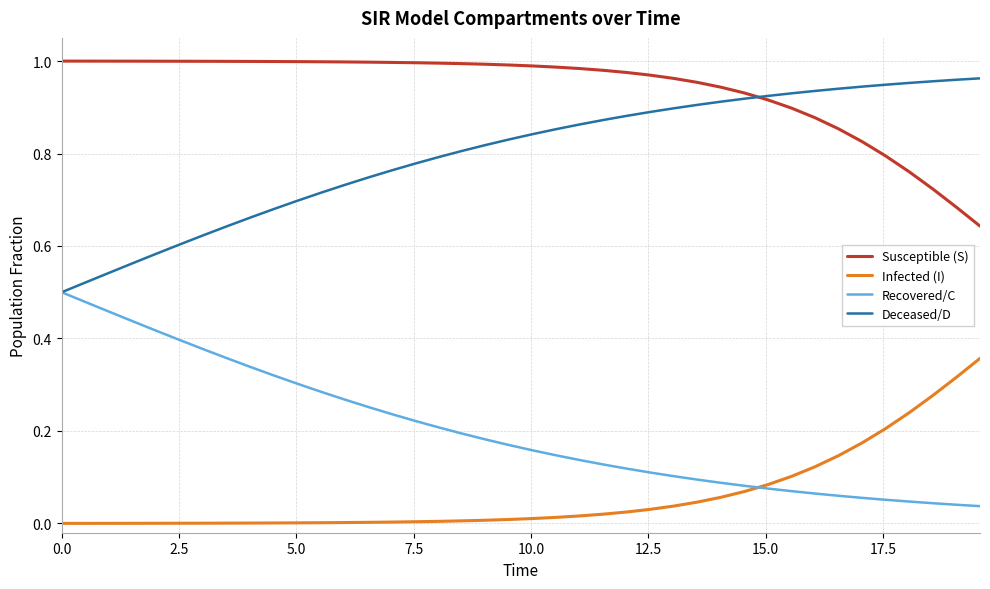

What is the sum of all Recovered/C values?

8.1